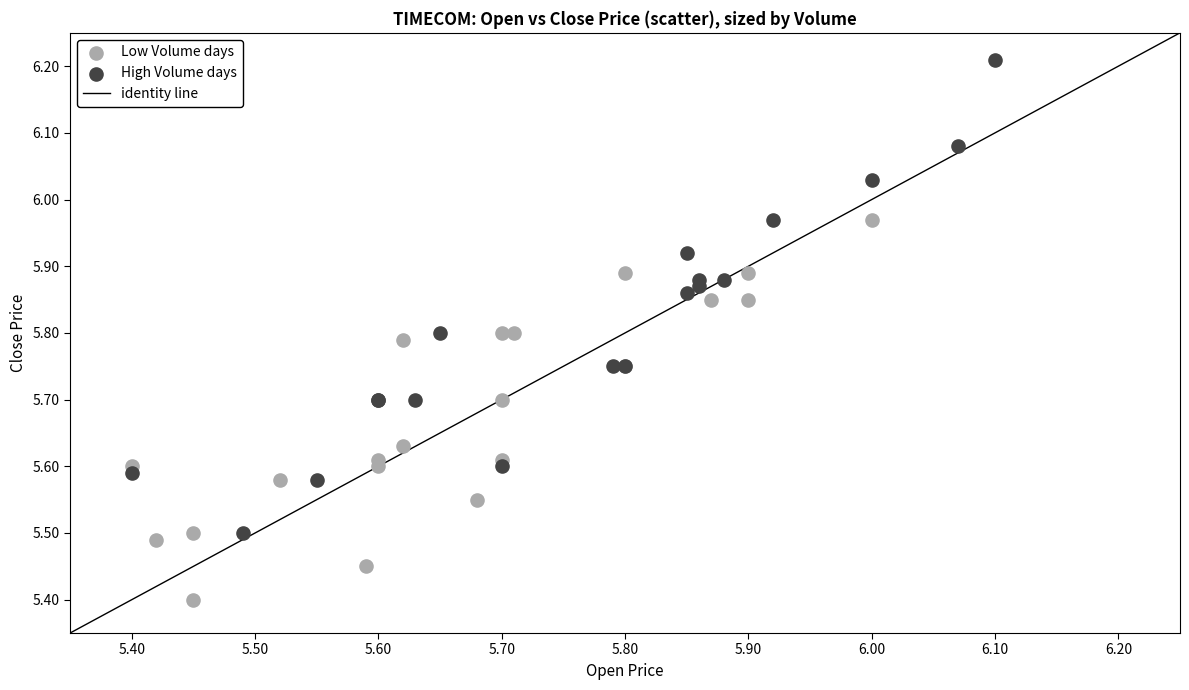

Which series reaches the maximum Y coordinate?

High Volume days